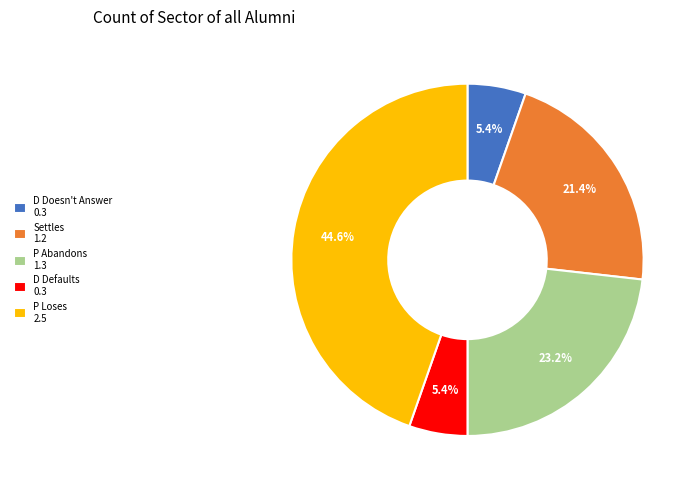

Combined, do D Defaults 0.3 and P Abandons 1.3 account for over 50%?

No